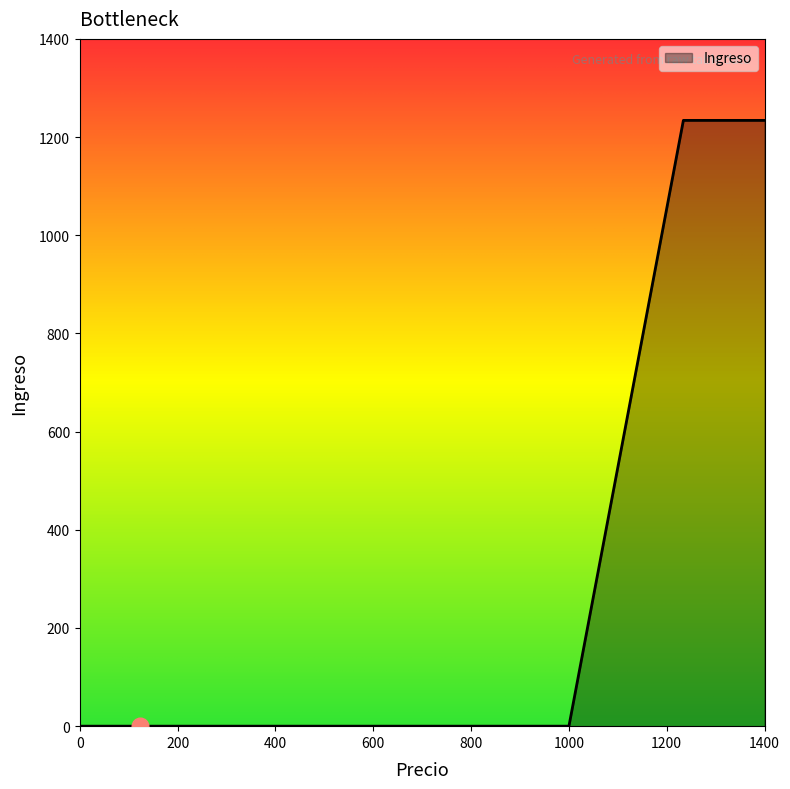

What is the difference between the maximum and minimum values?

1234